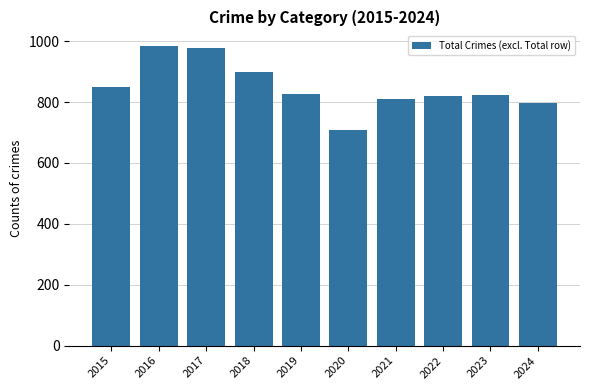

At which label does the data first exceed 826?

2015